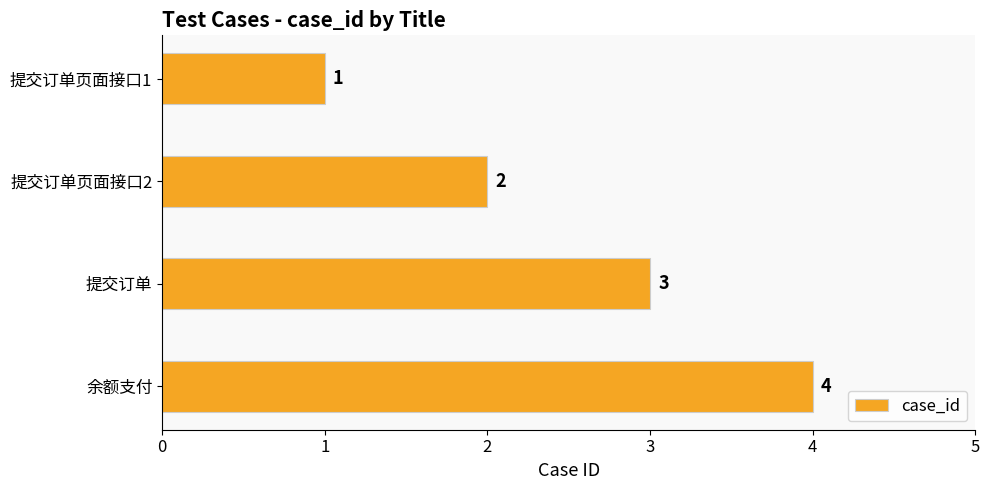

Does the chart contain stacked bars?

No